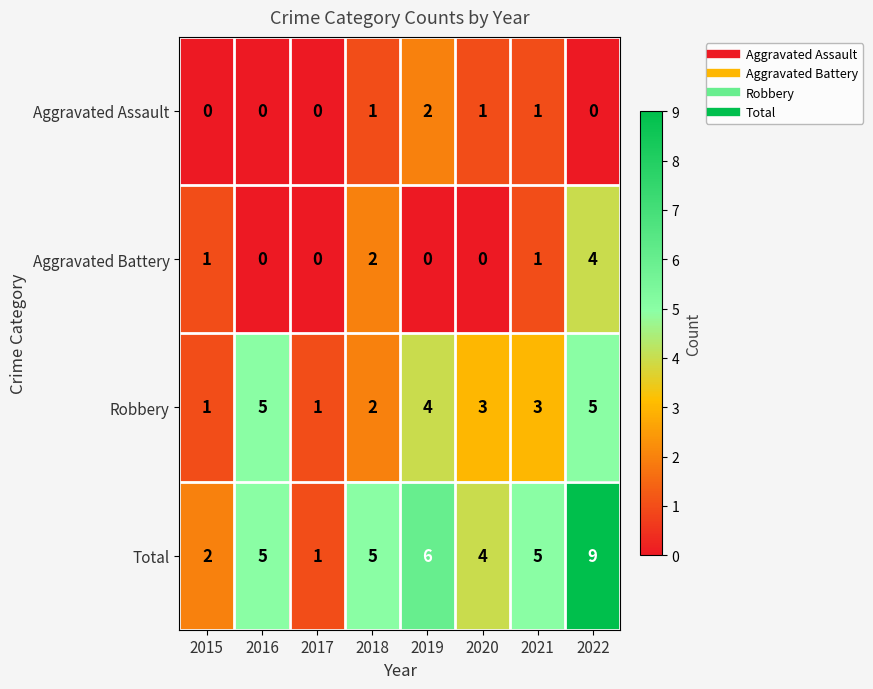

What is the spread (max minus min) of values at 2016?

5